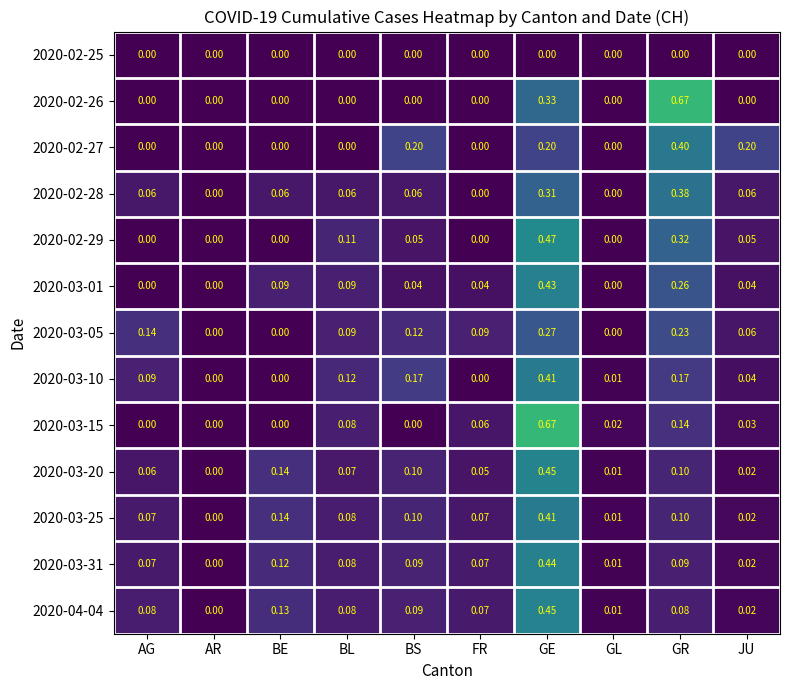

At which category is the sum across all series the highest?

GE